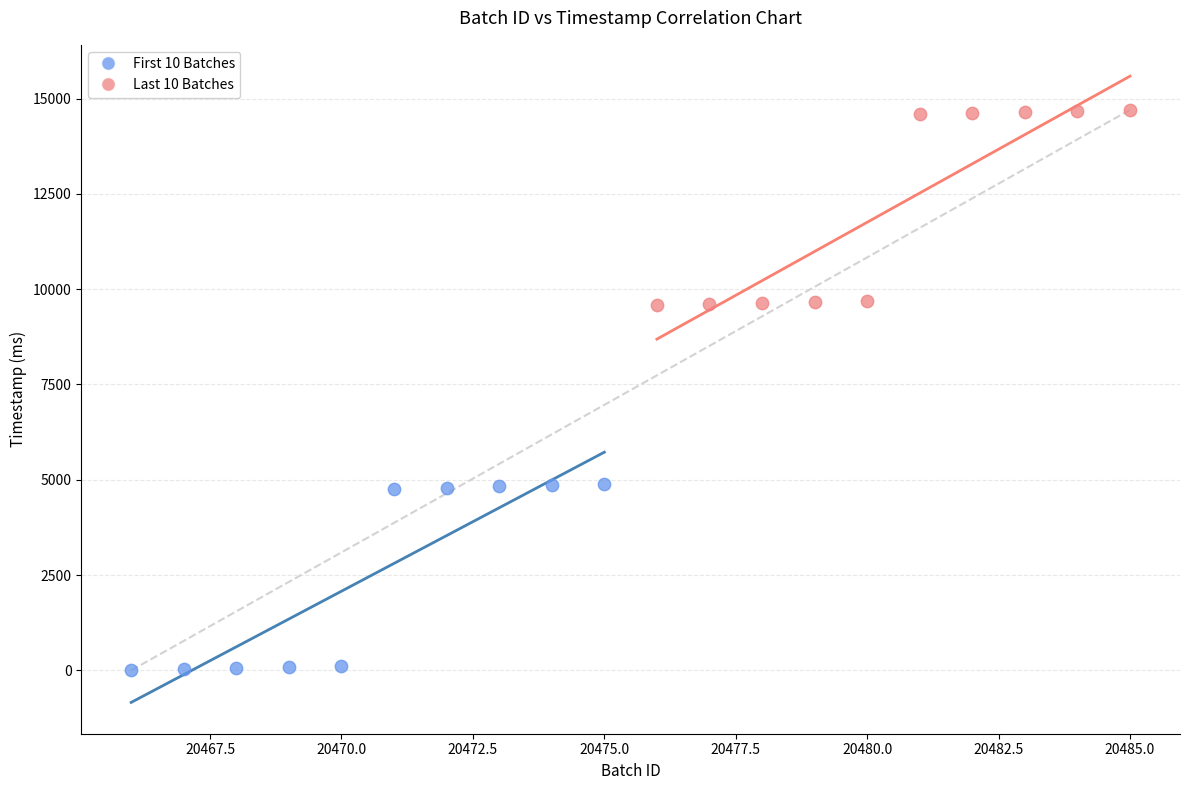

Which series contains the highest Y value?

Last 10 Batches